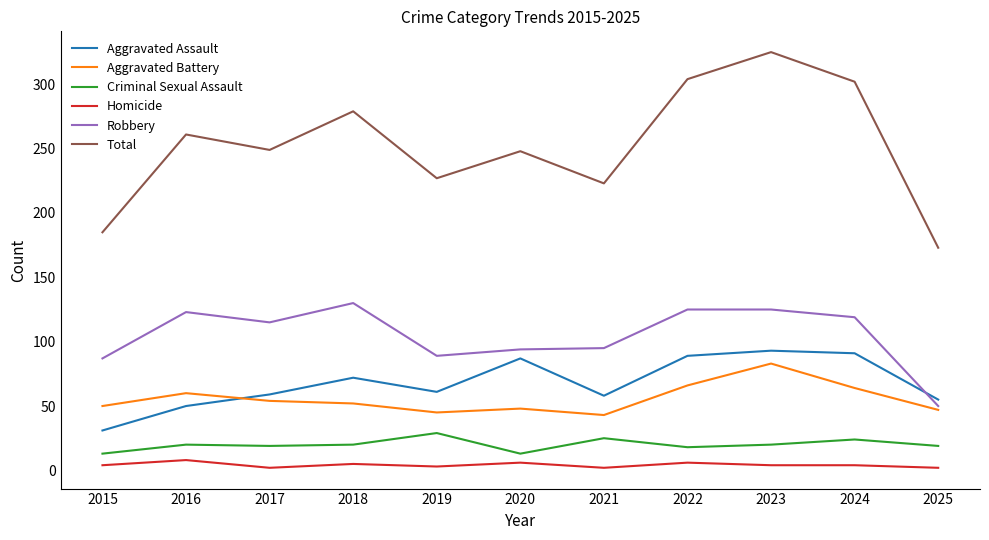

What is the smallest value displayed?

2